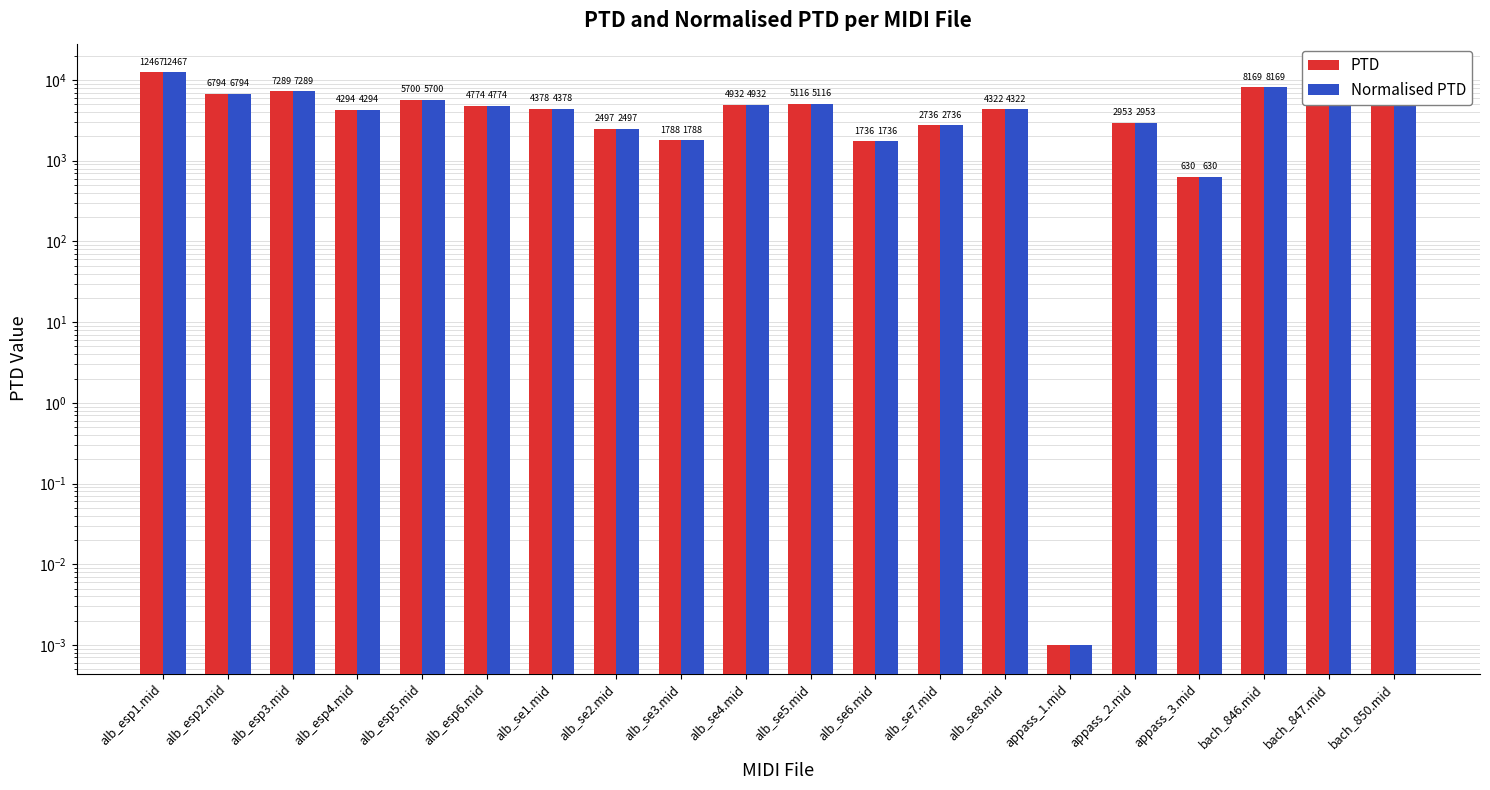

Is the value of PTD at alb_se2.mid greater than the value of Normalised PTD at bach_850.mid?

No